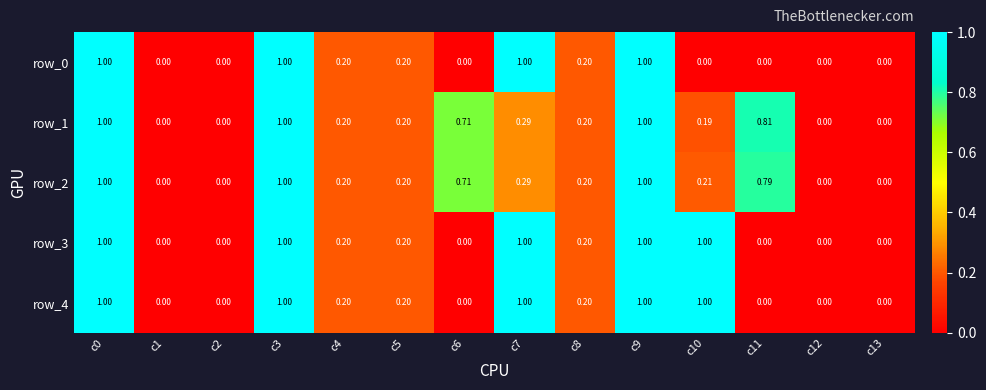

Reading left to right, what are all the values shown in this chart?

row_0: c0=1.0	c1=0.0	c2=0.0	c3=1.0	c4=0.2	c5=0.2	c6=0.0	c7=1.0	c8=0.2	c9=1.0	c10=0.0	c11=0.0	c12=0.0	c13=0.0
row_1: c0=1.0	c1=0.0	c2=0.0	c3=1.0	c4=0.2	c5=0.2	c6=0.7	c7=0.3	c8=0.2	c9=1.0	c10=0.2	c11=0.8	c12=0.0	c13=0.0
row_2: c0=1.0	c1=0.0	c2=0.0	c3=1.0	c4=0.2	c5=0.2	c6=0.7	c7=0.3	c8=0.2	c9=1.0	c10=0.2	c11=0.8	c12=0.0	c13=0.0
row_3: c0=1.0	c1=0.0	c2=0.0	c3=1.0	c4=0.2	c5=0.2	c6=0.0	c7=1.0	c8=0.2	c9=1.0	c10=1.0	c11=0.0	c12=0.0	c13=0.0
row_4: c0=1.0	c1=0.0	c2=0.0	c3=1.0	c4=0.2	c5=0.2	c6=0.0	c7=1.0	c8=0.2	c9=1.0	c10=1.0	c11=0.0	c12=0.0	c13=0.0